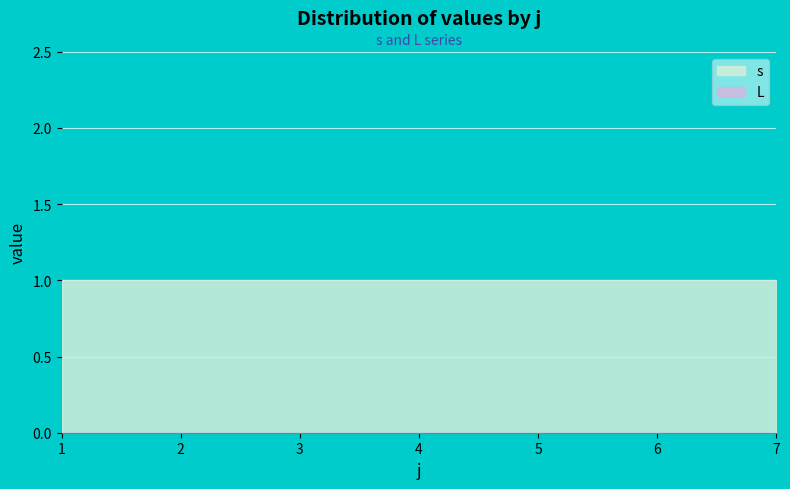

Count the number of categories in the chart.

7